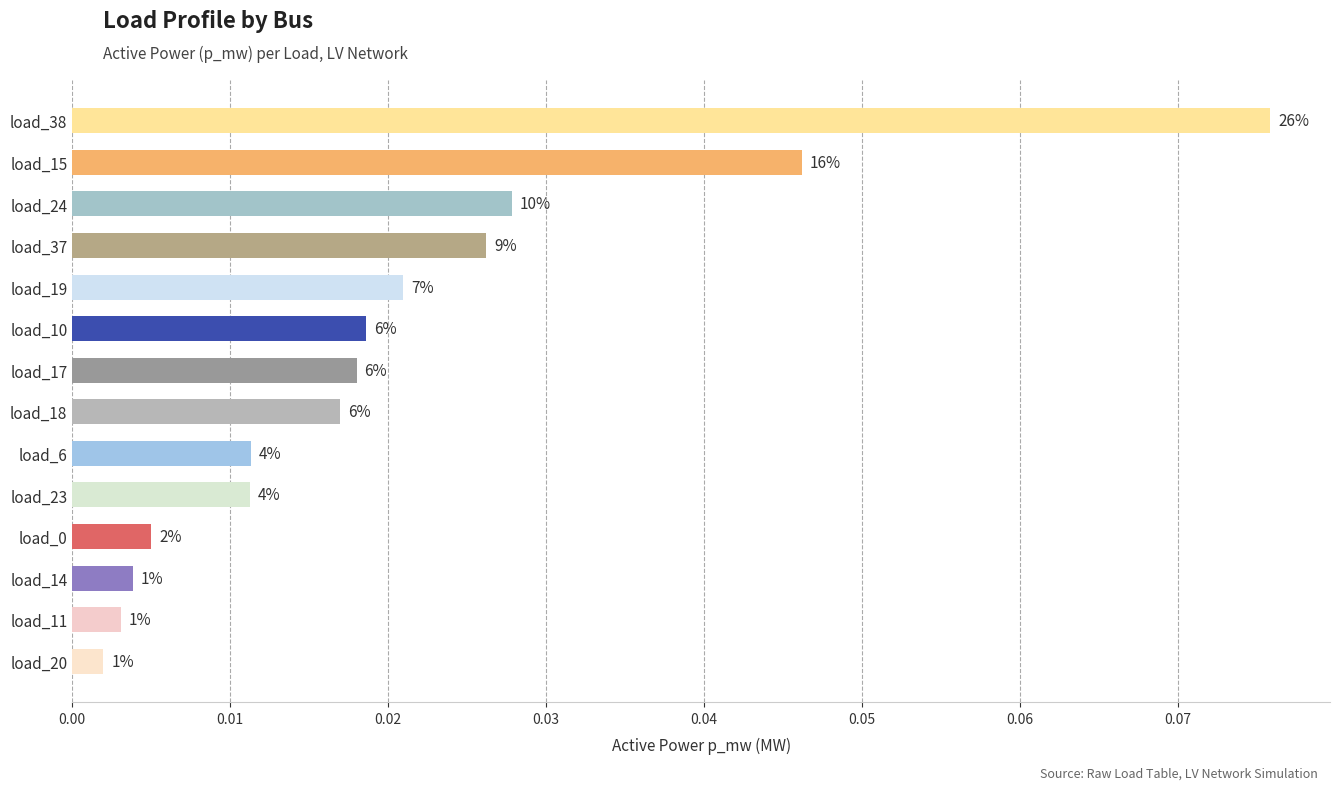

Does the chart contain stacked bars?

No